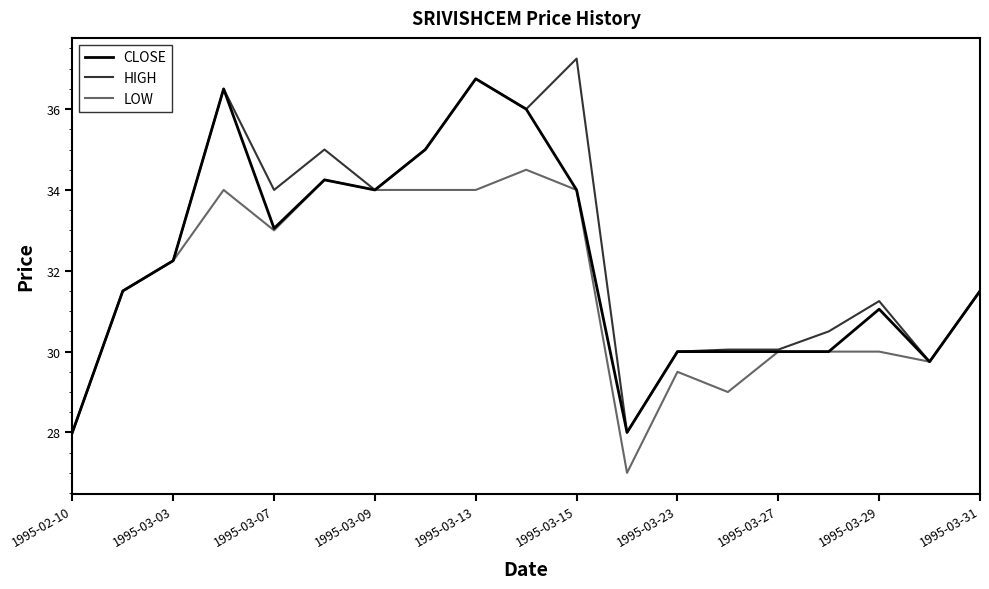

What is the smallest value displayed?

27.0